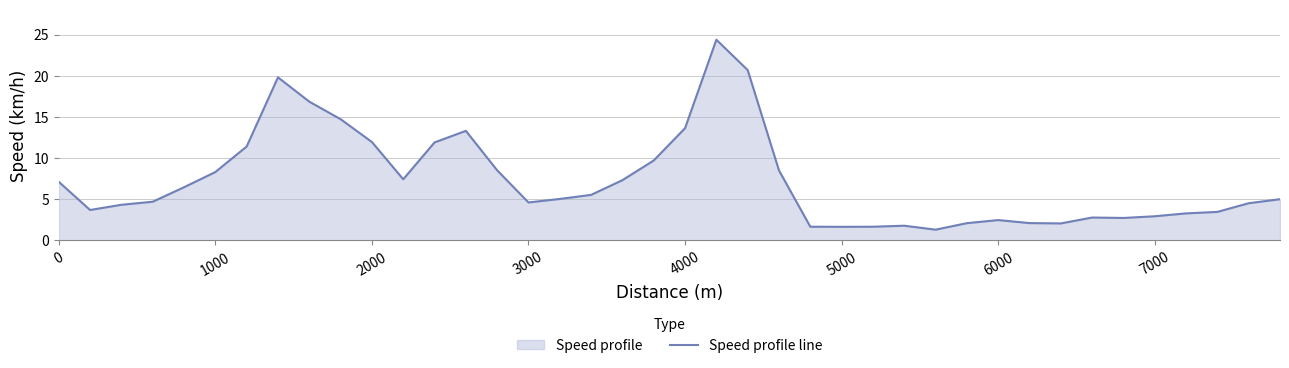

True or false: there are more than 0 points higher than both neighbors.

True